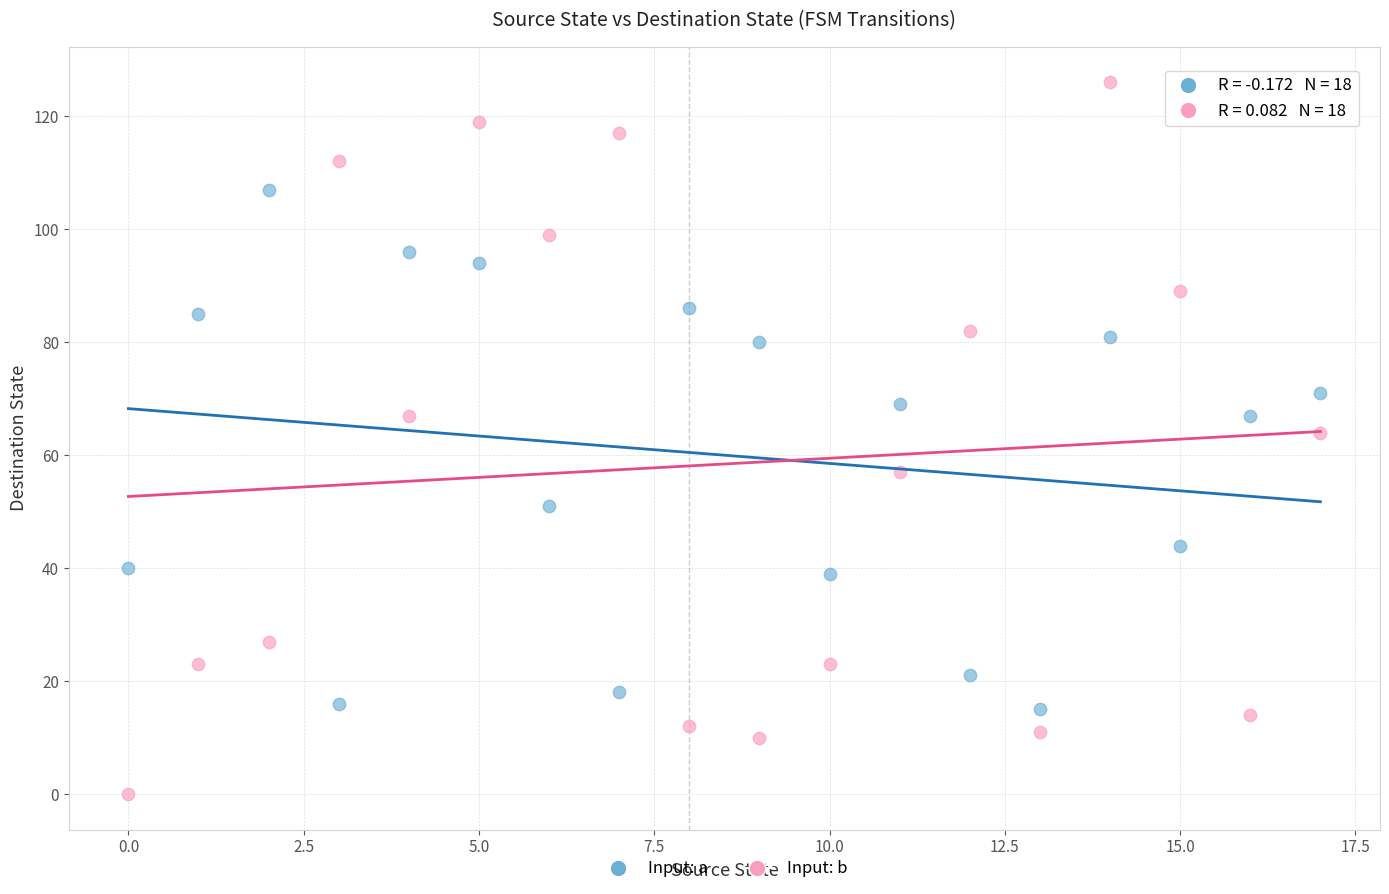

What are all the series names shown in the legend?

Input: a, Input: b